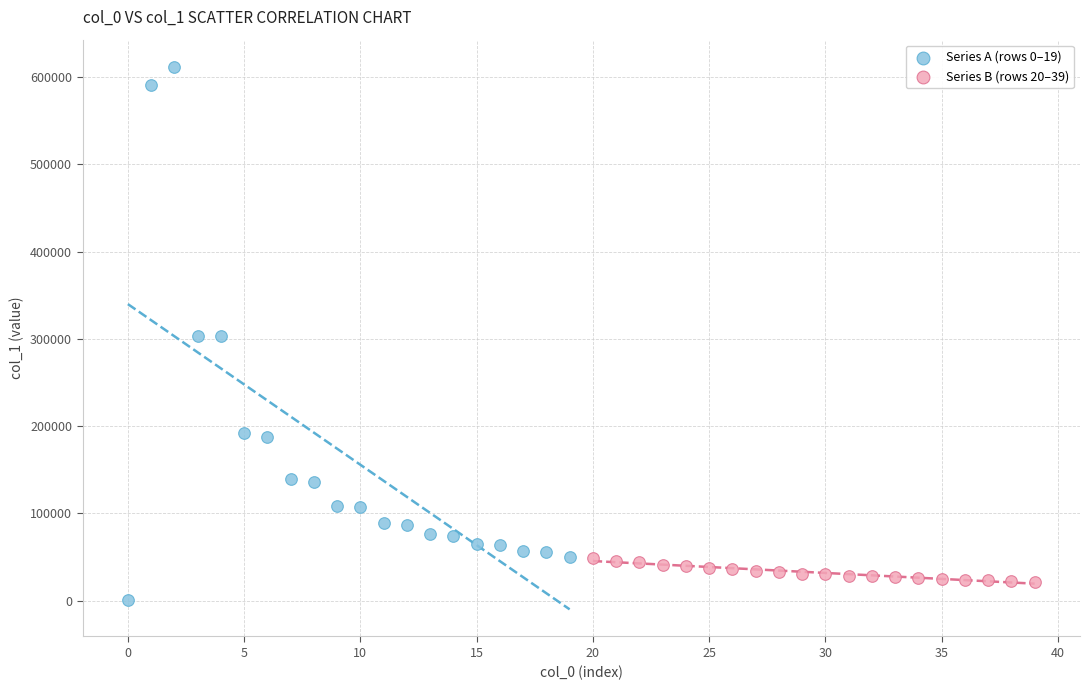

Which series contains the lowest Y value?

Series A (rows 0–19)